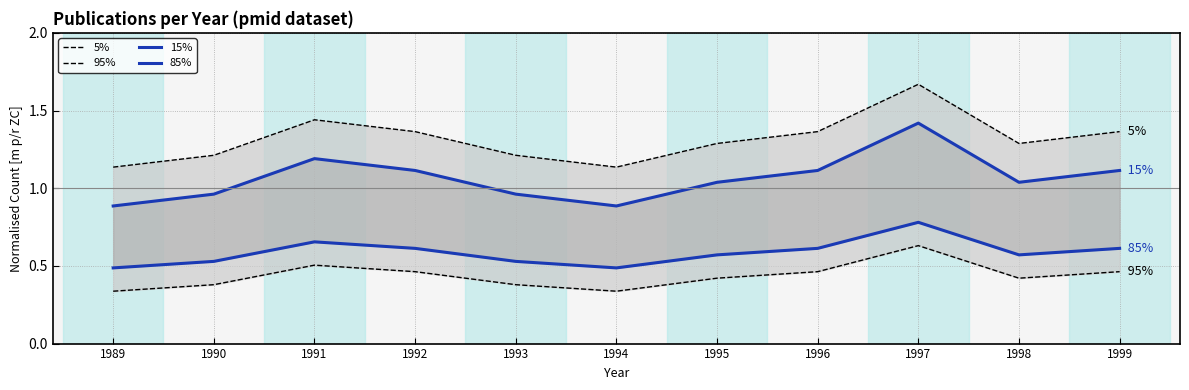

True or false: 95% and 15% intersect in this chart.

False